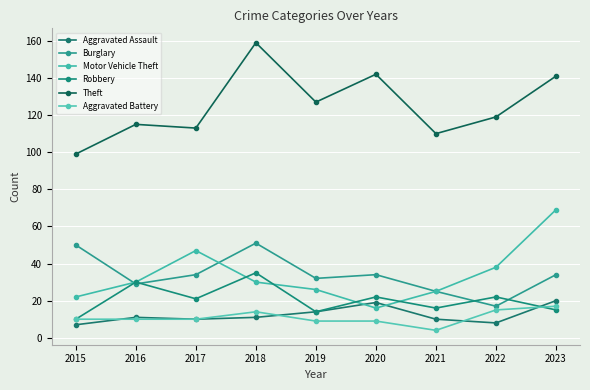

Which category has the lowest value in the Motor Vehicle Theft series?

2020